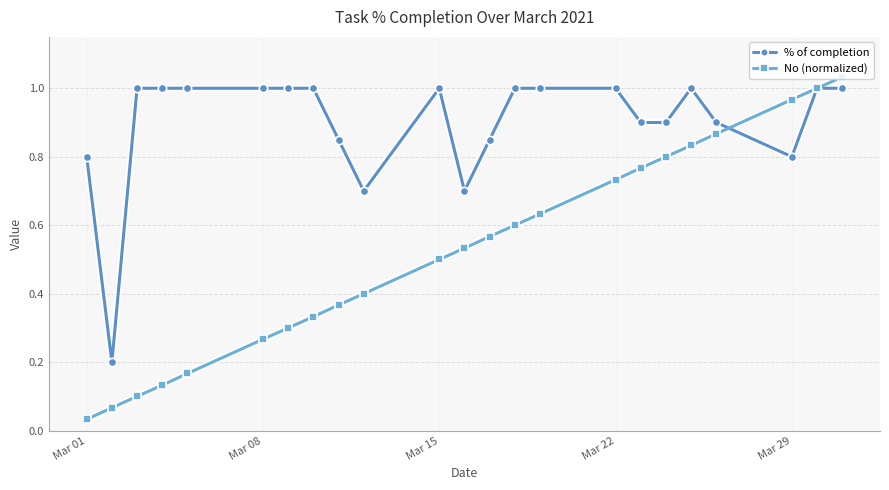

True or false: No (normalized) has more than 0 points higher than both neighbors.

False